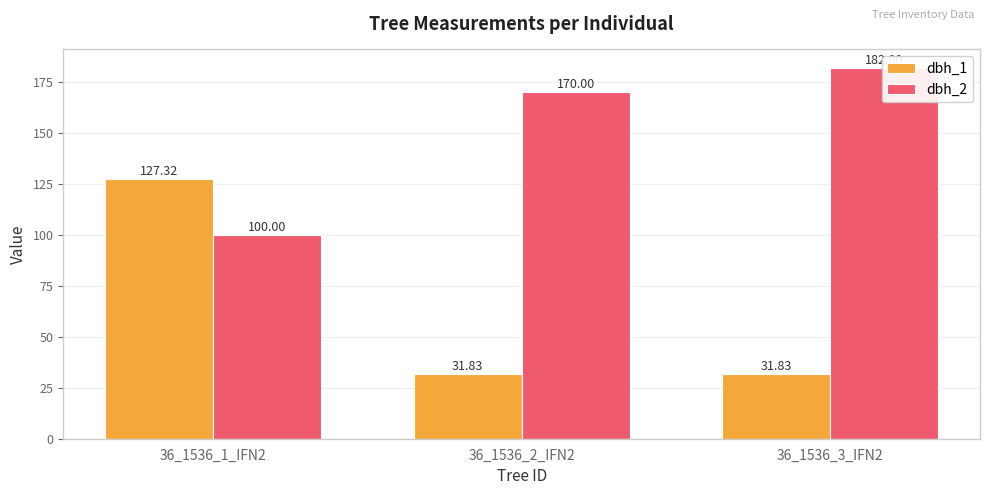

Is the value of dbh_1 at 36_1536_1_IFN2 greater than the value of dbh_2 at 36_1536_2_IFN2?

No